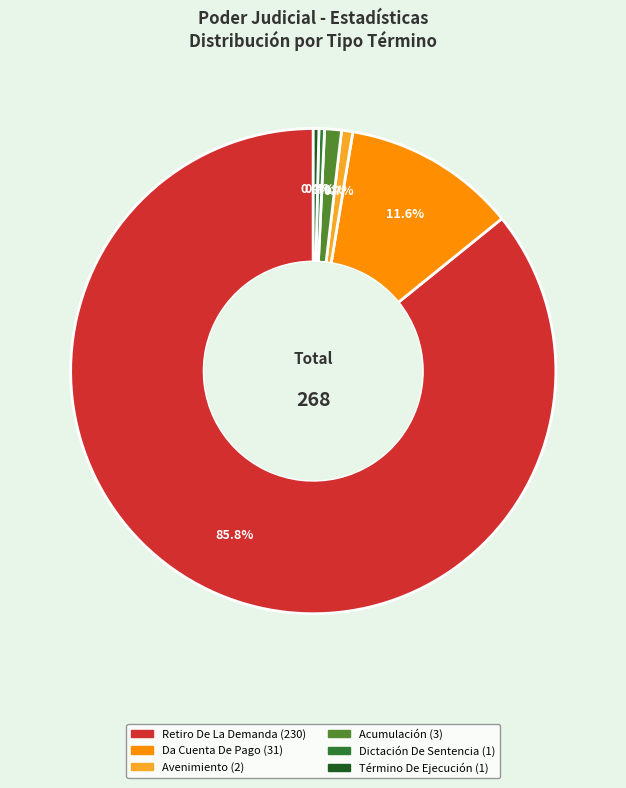

Is it true that Término De Ejecución is 0% of the pie?

True